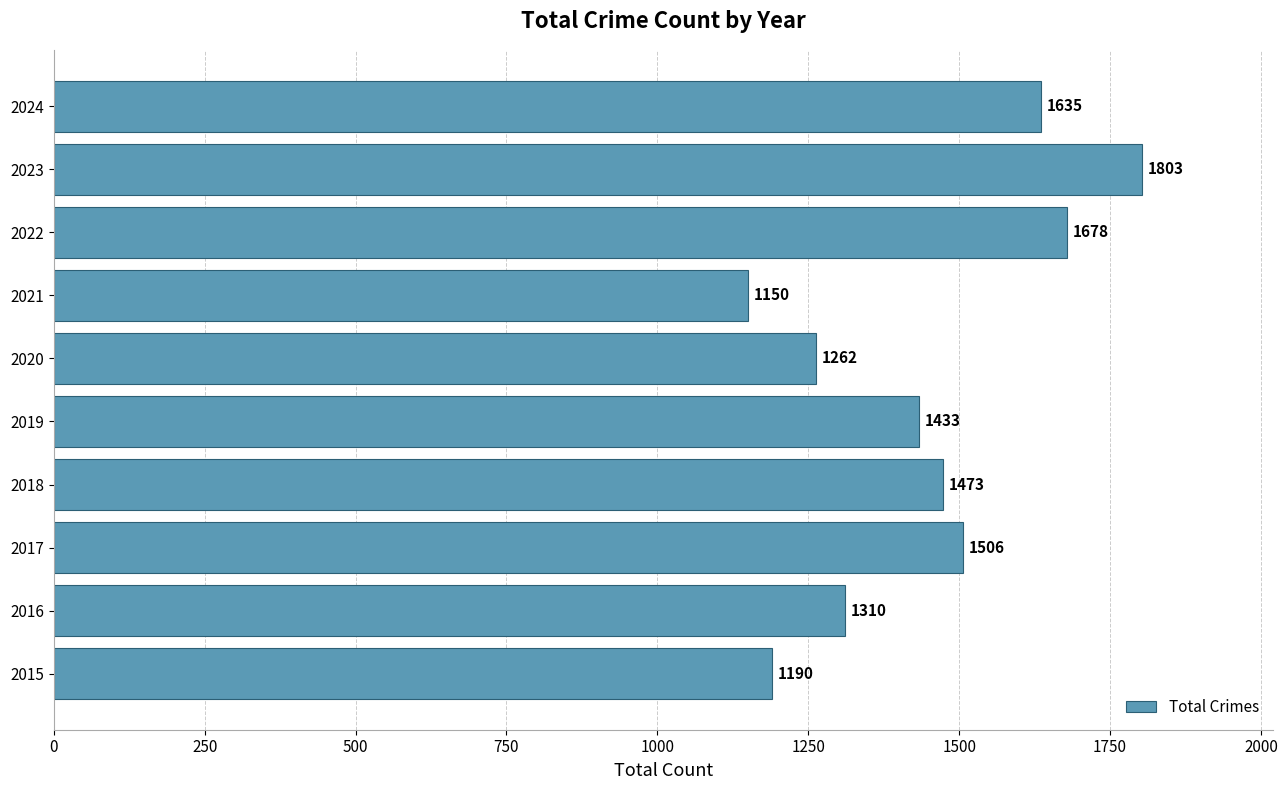

Reading bottom to top, what are all the values shown in this chart?

2015=1190	2016=1310	2017=1506	2018=1473	2019=1433	2020=1262	2021=1150	2022=1678	2023=1803	2024=1635